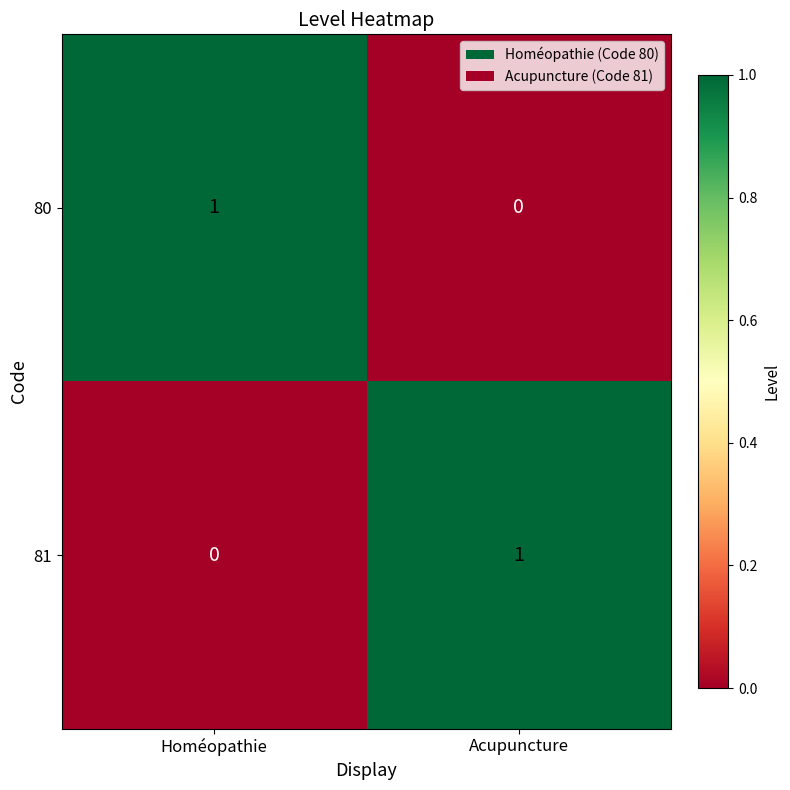

The value of 80 at Acupuncture is 0. True or false?

True